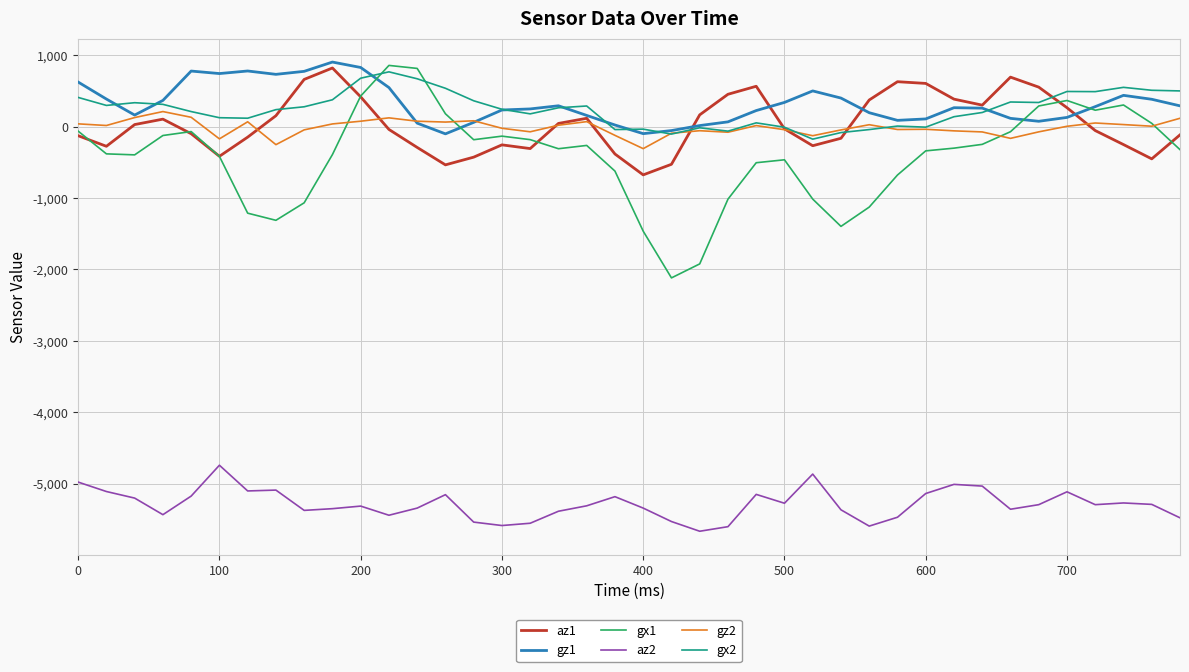

True or false: az2 and gx1 cross at least once.

False